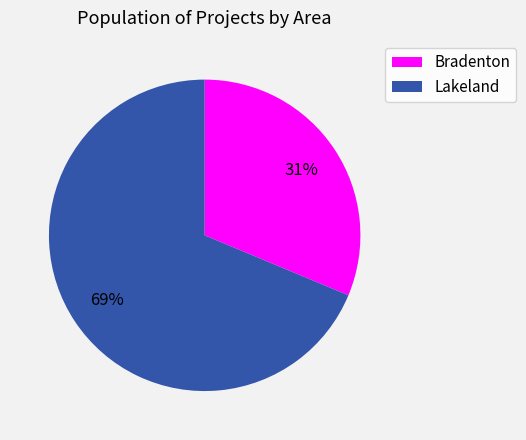

To the nearest percent, what portion does Lakeland represent?

69%